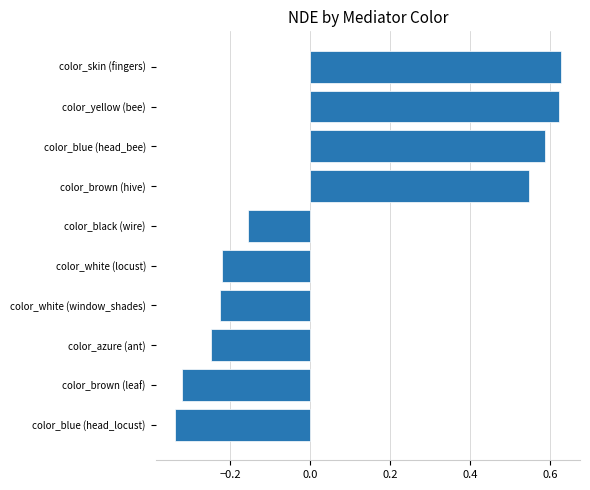

Is it true that the value at color_brown (hive) is 0.1?

False